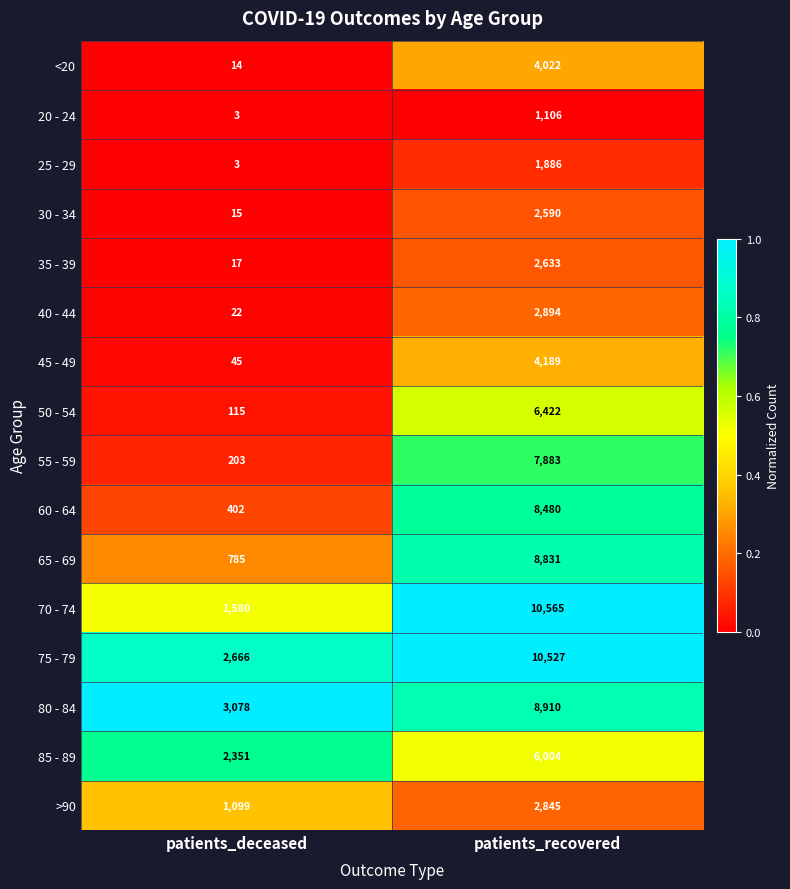

What is the minimum value shown in the chart?

3